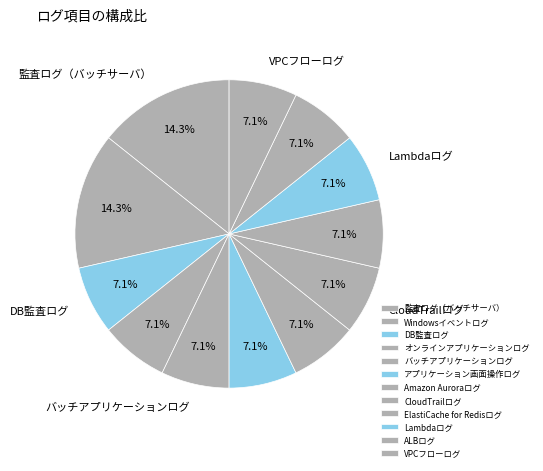

How many segments does this pie chart have?

12